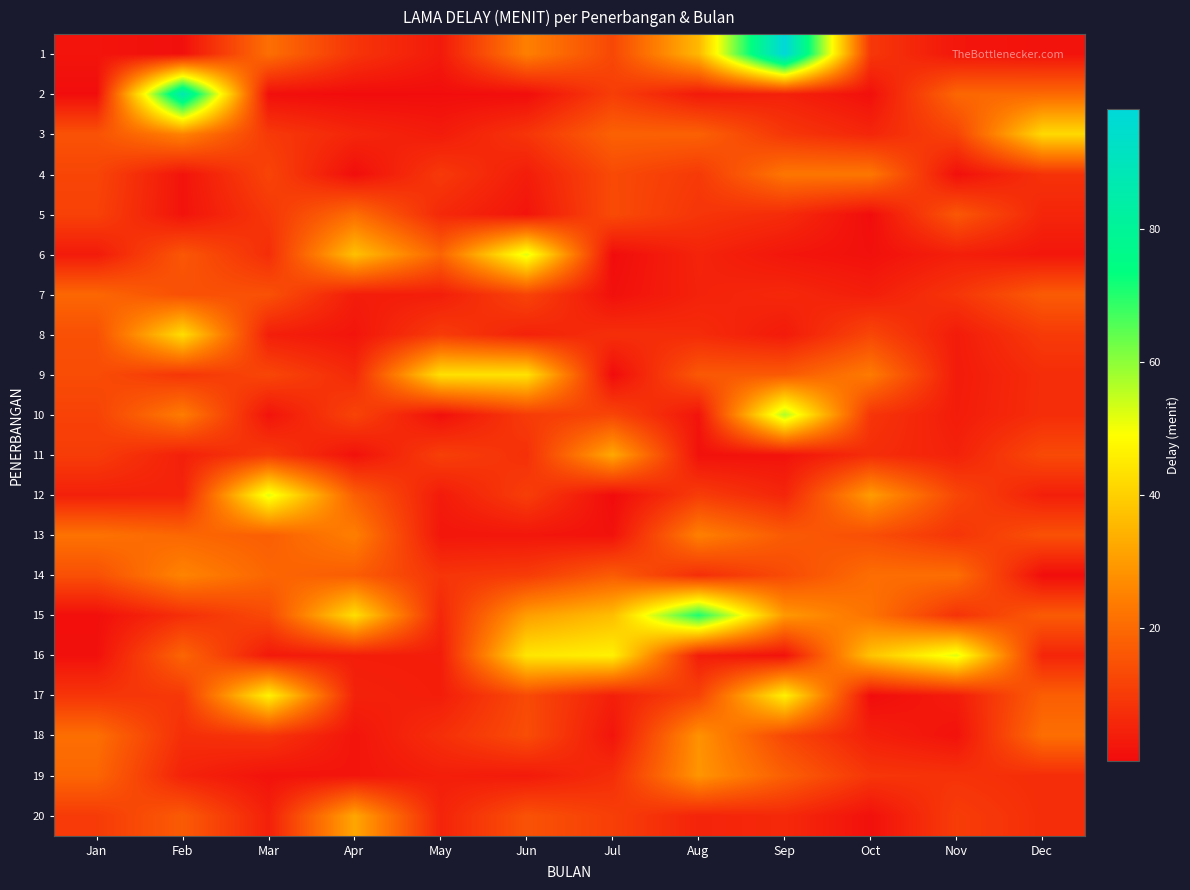

Reading right to left, extract all data points from this chart.

1: Dec=1.5	Nov=2.3	Oct=9.3	Sep=98.1	Aug=35.7	Jul=12.8	Jun=24.7	May=3.1	Apr=8.7	Mar=21.1	Feb=1.0	Jan=1.9
2: Dec=19.8	Nov=19.5	Oct=0.9	Sep=4.5	Aug=3.0	Jul=10.7	Jun=0.4	May=0.4	Apr=0.2	Mar=0.8	Feb=87.4	Jan=0.4
3: Dec=42.0	Nov=12.0	Oct=5.6	Sep=9.2	Aug=18.3	Jul=18.3	Jun=8.8	May=3.4	Apr=5.6	Mar=9.8	Feb=25.3	Jan=15.0
4: Dec=8.2	Nov=0.9	Oct=22.8	Sep=22.7	Aug=9.9	Jul=13.3	Jun=3.6	May=9.6	Apr=0.5	Mar=12.1	Feb=1.7	Jan=12.3
5: Dec=5.5	Nov=16.1	Oct=0.3	Sep=6.8	Aug=8.8	Jul=13.5	Jun=1.9	May=6.2	Apr=20.8	Mar=9.2	Feb=1.7	Jan=11.5
6: Dec=2.2	Nov=4.1	Oct=1.1	Sep=2.2	Aug=5.1	Jul=0.2	Jun=52.1	May=18.9	Apr=37.2	Mar=7.2	Feb=16.0	Jan=3.2
7: Dec=17.0	Nov=8.8	Oct=3.9	Sep=6.0	Aug=4.8	Jul=1.0	Jun=12.0	May=4.0	Apr=3.6	Mar=14.8	Feb=14.6	Jan=19.5
8: Dec=9.9	Nov=3.4	Oct=12.5	Sep=3.1	Aug=6.8	Jul=7.5	Jun=4.8	May=10.2	Apr=2.0	Mar=4.1	Feb=42.7	Jan=14.5
9: Dec=7.1	Nov=3.2	Oct=23.6	Sep=16.7	Aug=16.3	Jul=0.1	Jun=43.8	May=43.4	Apr=6.4	Mar=12.6	Feb=9.0	Jan=13.8
10: Dec=7.2	Nov=3.5	Oct=8.8	Sep=56.8	Aug=1.8	Jul=12.3	Jun=10.2	May=0.9	Apr=11.9	Mar=1.7	Feb=23.9	Jan=11.7
11: Dec=13.3	Nov=4.7	Oct=7.1	Sep=1.5	Aug=1.2	Jul=32.6	Jun=7.7	May=11.0	Apr=1.2	Mar=10.1	Feb=4.3	Jan=10.4
12: Dec=4.2	Nov=12.6	Oct=30.2	Sep=5.6	Aug=10.4	Jul=0.1	Jun=10.7	May=3.2	Apr=17.8	Mar=51.8	Feb=5.0	Jan=4.4
13: Dec=14.8	Nov=8.8	Oct=14.2	Sep=16.9	Aug=24.8	Jul=1.4	Jun=2.3	May=2.2	Apr=24.5	Mar=17.8	Feb=19.5	Jan=21.9
14: Dec=0.4	Nov=20.9	Oct=20.8	Sep=13.4	Aug=7.4	Jul=17.1	Jun=10.1	May=8.7	Apr=17.4	Mar=19.2	Feb=25.6	Jan=14.5
15: Dec=16.9	Nov=8.3	Oct=21.9	Sep=29.6	Aug=70.8	Jul=36.7	Jun=30.5	May=5.9	Apr=42.9	Mar=13.2	Feb=7.5	Jan=0.7
16: Dec=5.5	Nov=52.2	Oct=37.8	Sep=1.4	Aug=3.9	Jul=46.5	Jun=44.4	May=3.7	Apr=3.9	Mar=2.9	Feb=19.0	Jan=1.0
17: Dec=17.7	Nov=3.5	Oct=0.3	Sep=46.6	Aug=11.8	Jul=4.2	Jun=13.3	May=3.8	Apr=4.7	Mar=46.8	Feb=9.5	Jan=8.8
18: Dec=21.0	Nov=1.5	Oct=4.3	Sep=12.7	Aug=28.3	Jul=1.9	Jun=13.9	May=7.5	Apr=1.9	Mar=8.8	Feb=7.3	Jan=21.1
19: Dec=7.1	Nov=8.3	Oct=8.9	Sep=17.8	Aug=28.9	Jul=7.2	Jun=3.0	May=4.0	Apr=2.1	Mar=1.5	Feb=4.9	Jan=19.2
20: Dec=7.3	Nov=10.3	Oct=1.1	Sep=6.2	Aug=5.1	Jul=10.8	Jun=14.9	May=5.1	Apr=32.1	Mar=4.4	Feb=16.8	Jan=10.0